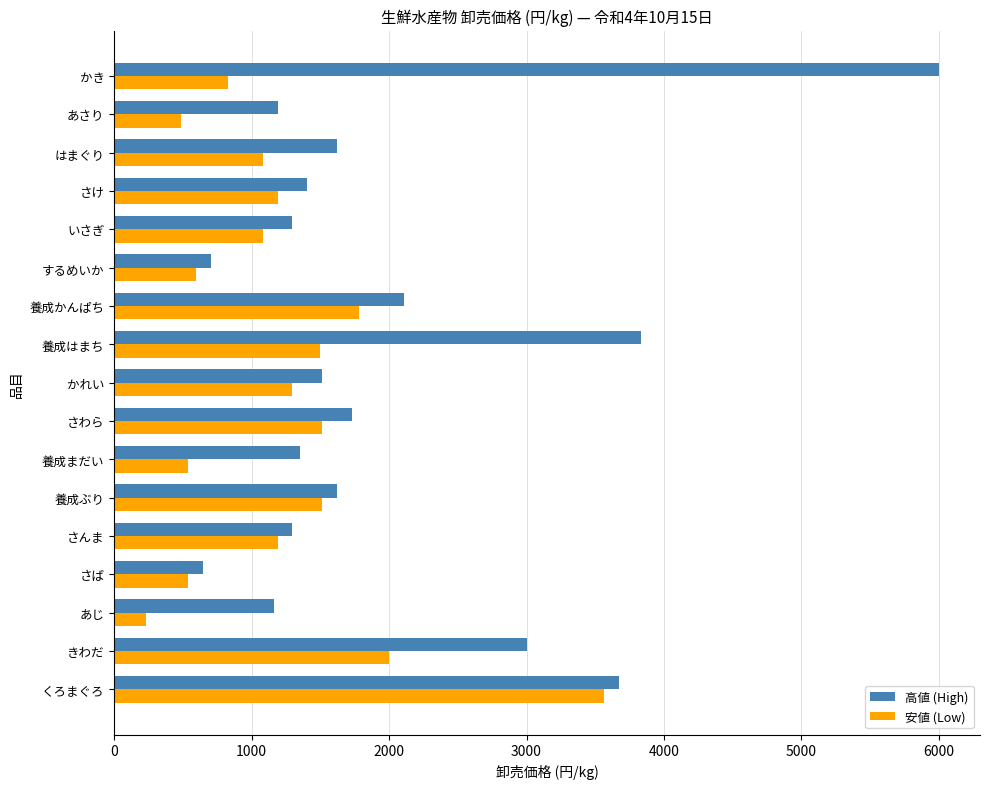

Which series has the largest range (max minus min)?

高値 (High)